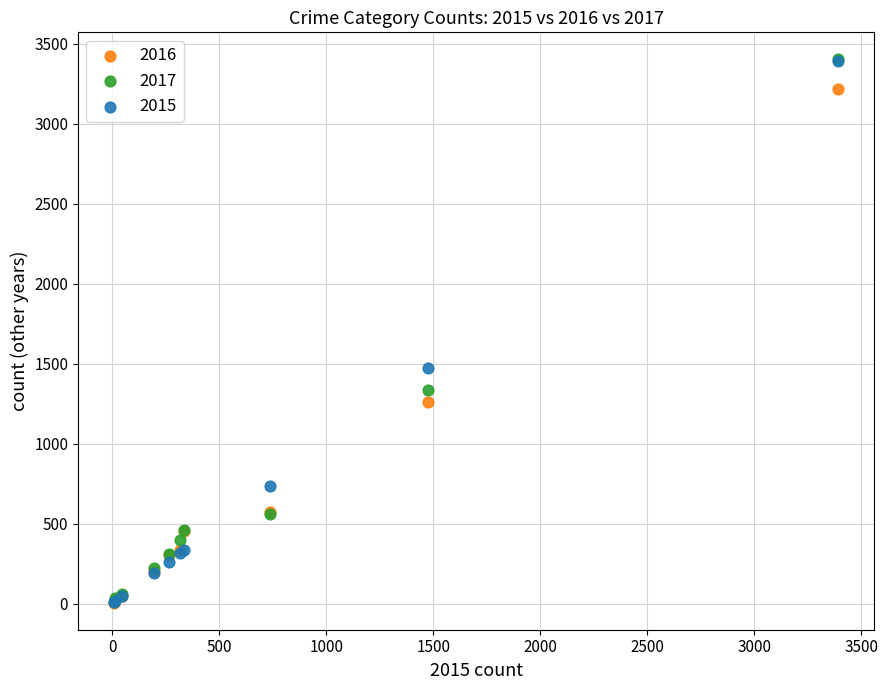

In the 2016 series, what Y value is closest to 1612?

1259